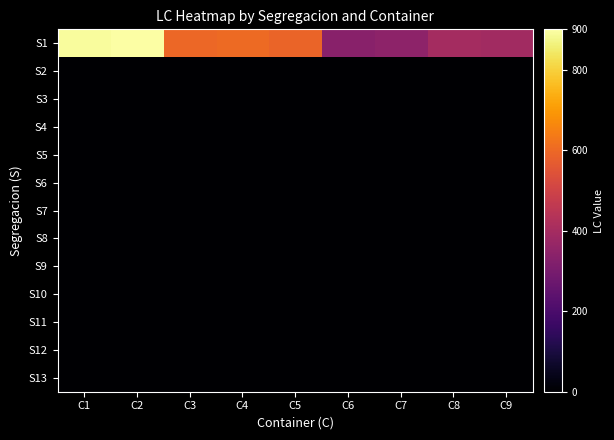

Which category has the lowest value across all series?

C1